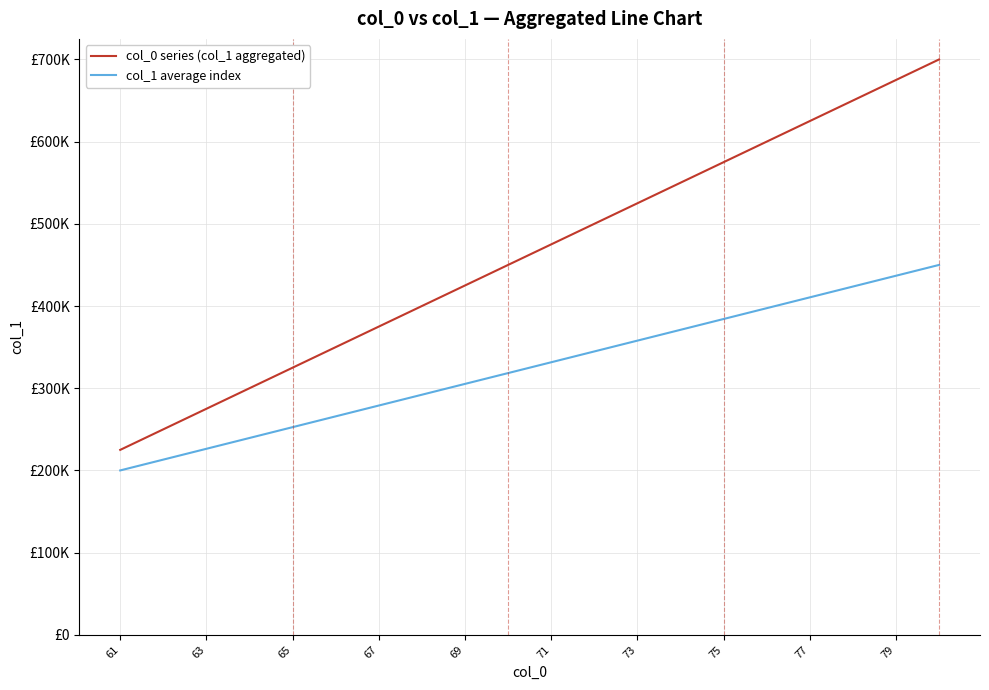

True or false: col_1 average index has more than 1 interior local peaks.

False